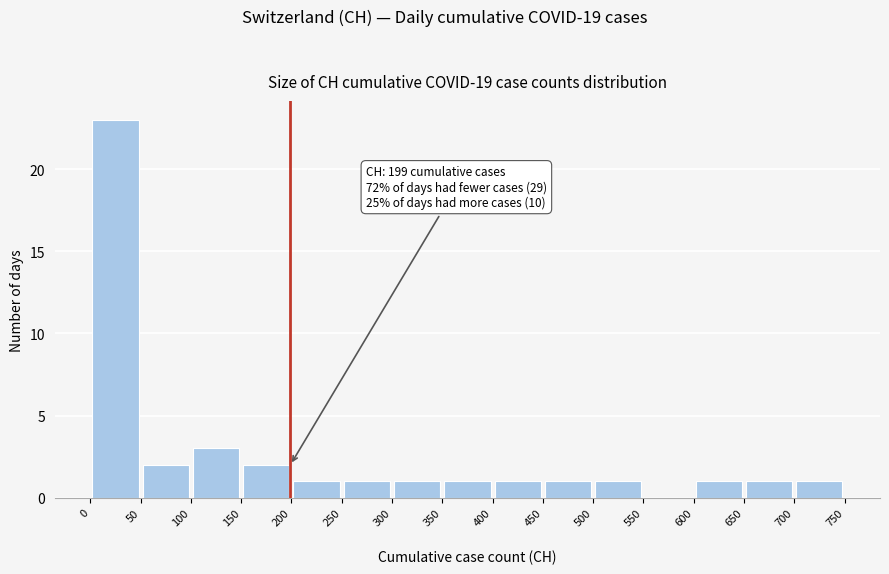

Over which range of the x-axis is the bar tallest?

0 to 50